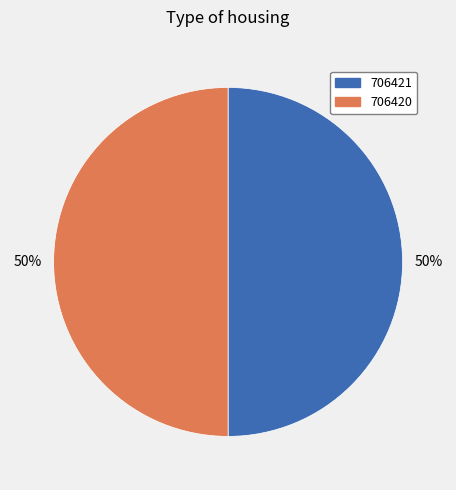

What is the ratio of the value at 706421 to the value at 706420?

1.0